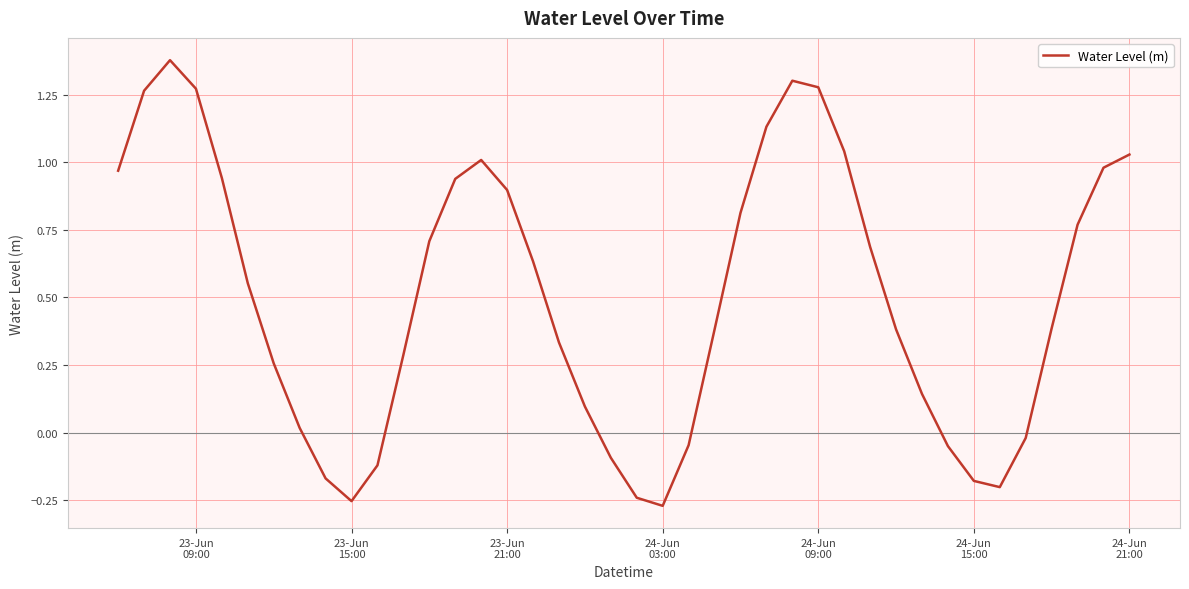

Does the chart have visible grid lines?

Yes